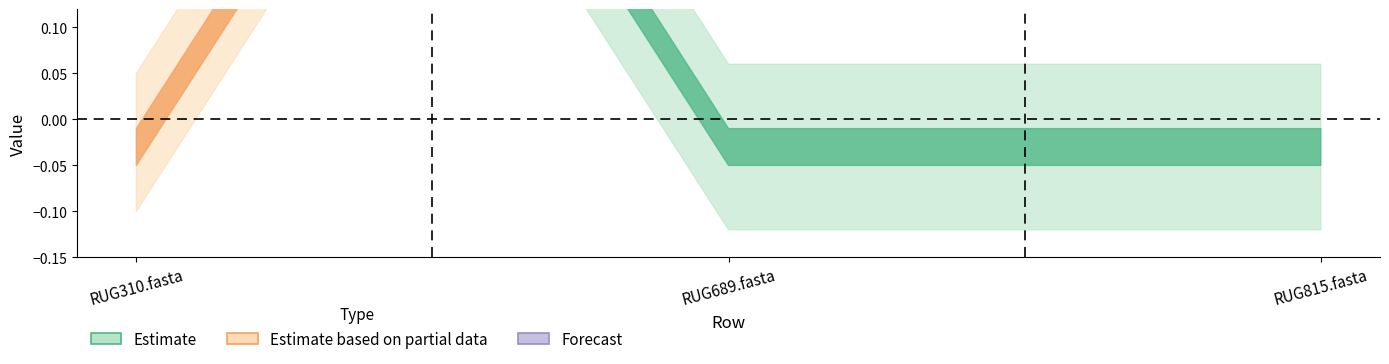

Between RUG689.fasta and RUG815.fasta, which is larger?

RUG689.fasta